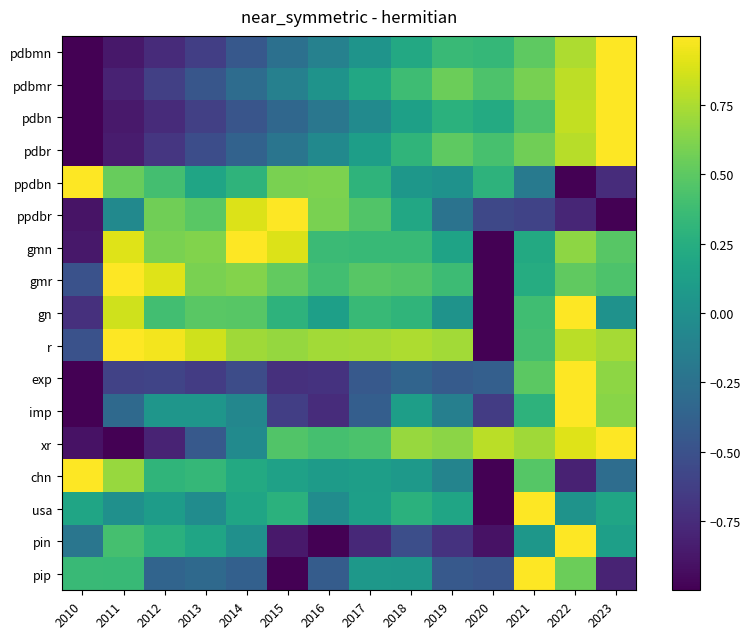

Reading left to right, list all the values displayed in this chart.

pdbmn: 2010=-1.0	2011=-0.9	2012=-0.8	2013=-0.6	2014=-0.4	2015=-0.3	2016=-0.1	2017=0.0	2018=0.2	2019=0.4	2020=0.3	2021=0.5	2022=0.8	2023=1.0
pdbmr: 2010=-1.0	2011=-0.8	2012=-0.6	2013=-0.5	2014=-0.3	2015=-0.1	2016=0.0	2017=0.2	2018=0.4	2019=0.5	2020=0.4	2021=0.6	2022=0.8	2023=1.0
pdbn: 2010=-1.0	2011=-0.9	2012=-0.8	2013=-0.6	2014=-0.5	2015=-0.3	2016=-0.2	2017=-0.0	2018=0.1	2019=0.3	2020=0.2	2021=0.4	2022=0.8	2023=1.0
pdbr: 2010=-1.0	2011=-0.8	2012=-0.7	2013=-0.5	2014=-0.4	2015=-0.2	2016=-0.1	2017=0.1	2018=0.3	2019=0.5	2020=0.4	2021=0.6	2022=0.8	2023=1.0
ppdbn: 2010=1.0	2011=0.5	2012=0.4	2013=0.2	2014=0.3	2015=0.6	2016=0.6	2017=0.3	2018=0.1	2019=0.0	2020=0.3	2021=-0.2	2022=-1.0	2023=-0.7
ppdbr: 2010=-0.9	2011=-0.1	2012=0.6	2013=0.5	2014=0.9	2015=1.0	2016=0.6	2017=0.5	2018=0.2	2019=-0.2	2020=-0.6	2021=-0.6	2022=-0.8	2023=-1.0
gmn: 2010=-0.9	2011=0.9	2012=0.6	2013=0.6	2014=1.0	2015=0.9	2016=0.4	2017=0.3	2018=0.4	2019=0.2	2020=-1.0	2021=0.2	2022=0.7	2023=0.5
gmr: 2010=-0.5	2011=1.0	2012=0.9	2013=0.6	2014=0.6	2015=0.5	2016=0.4	2017=0.5	2018=0.5	2019=0.4	2020=-1.0	2021=0.2	2022=0.5	2023=0.4
gn: 2010=-0.7	2011=0.9	2012=0.4	2013=0.5	2014=0.5	2015=0.3	2016=0.1	2017=0.3	2018=0.3	2019=0.0	2020=-1.0	2021=0.4	2022=1.0	2023=0.0
r: 2010=-0.5	2011=1.0	2012=1.0	2013=0.9	2014=0.7	2015=0.7	2016=0.7	2017=0.7	2018=0.8	2019=0.7	2020=-1.0	2021=0.4	2022=0.8	2023=0.7
exp: 2010=-1.0	2011=-0.6	2012=-0.6	2013=-0.6	2014=-0.5	2015=-0.7	2016=-0.7	2017=-0.4	2018=-0.4	2019=-0.4	2020=-0.4	2021=0.5	2022=1.0	2023=0.7
imp: 2010=-1.0	2011=-0.3	2012=0.1	2013=0.0	2014=-0.1	2015=-0.6	2016=-0.7	2017=-0.4	2018=0.1	2019=-0.1	2020=-0.6	2021=0.3	2022=1.0	2023=0.6
xr: 2010=-0.9	2011=-1.0	2012=-0.8	2013=-0.4	2014=-0.0	2015=0.5	2016=0.4	2017=0.4	2018=0.7	2019=0.7	2020=0.8	2021=0.7	2022=0.9	2023=1.0
chn: 2010=1.0	2011=0.7	2012=0.3	2013=0.3	2014=0.2	2015=0.1	2016=0.1	2017=0.1	2018=0.1	2019=-0.1	2020=-1.0	2021=0.5	2022=-0.8	2023=-0.3
usa: 2010=0.2	2011=0.0	2012=0.1	2013=-0.0	2014=0.2	2015=0.3	2016=-0.0	2017=0.1	2018=0.3	2019=0.2	2020=-1.0	2021=1.0	2022=0.0	2023=0.2
pin: 2010=-0.2	2011=0.4	2012=0.3	2013=0.2	2014=0.0	2015=-0.9	2016=-1.0	2017=-0.8	2018=-0.5	2019=-0.7	2020=-0.9	2021=0.1	2022=1.0	2023=0.1
pip: 2010=0.4	2011=0.3	2012=-0.4	2013=-0.3	2014=-0.4	2015=-1.0	2016=-0.4	2017=0.1	2018=0.1	2019=-0.4	2020=-0.5	2021=1.0	2022=0.6	2023=-0.8